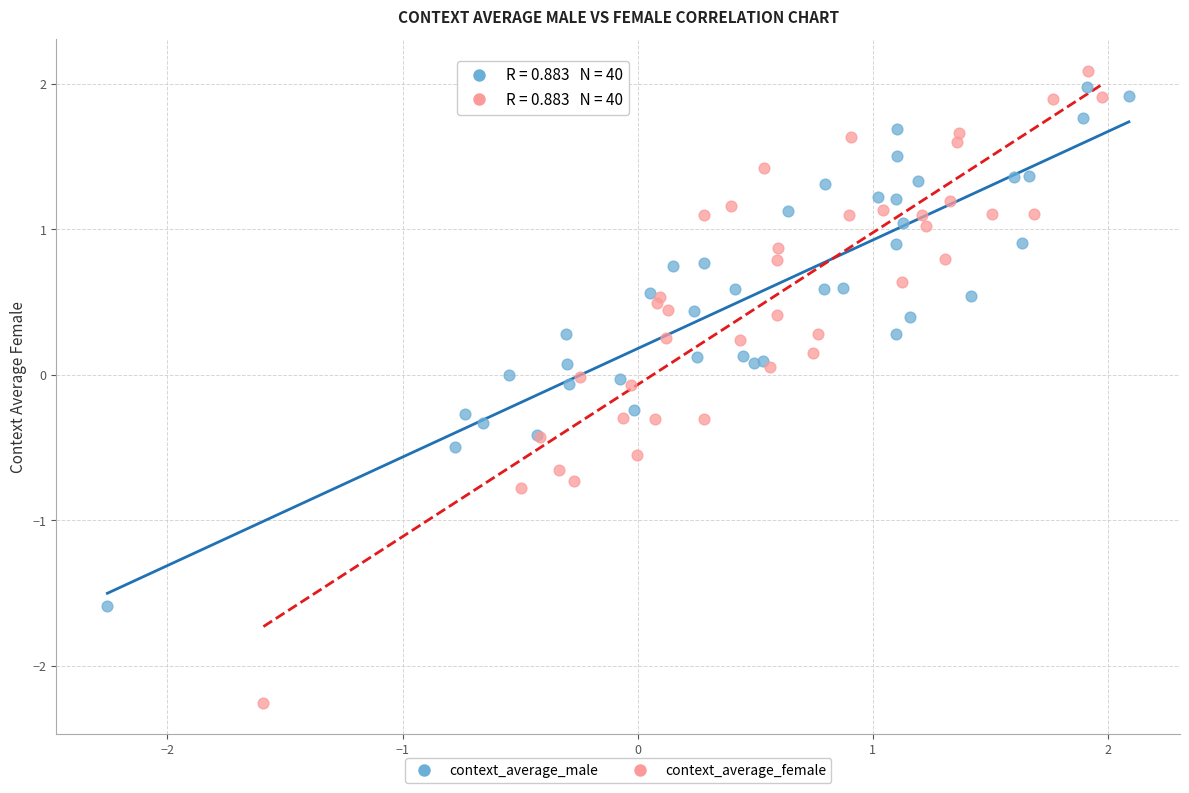

Which series reaches the minimum Y coordinate?

context_average_female